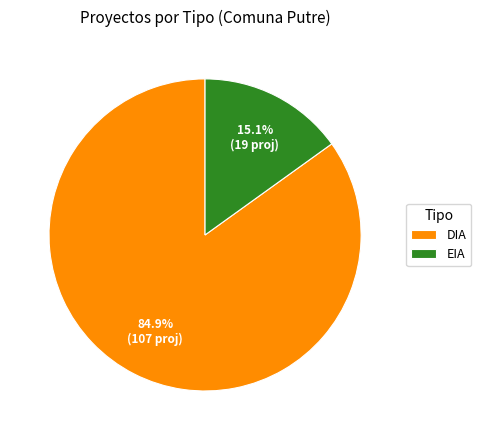

To the nearest percent, what is the average slice percentage?

50%